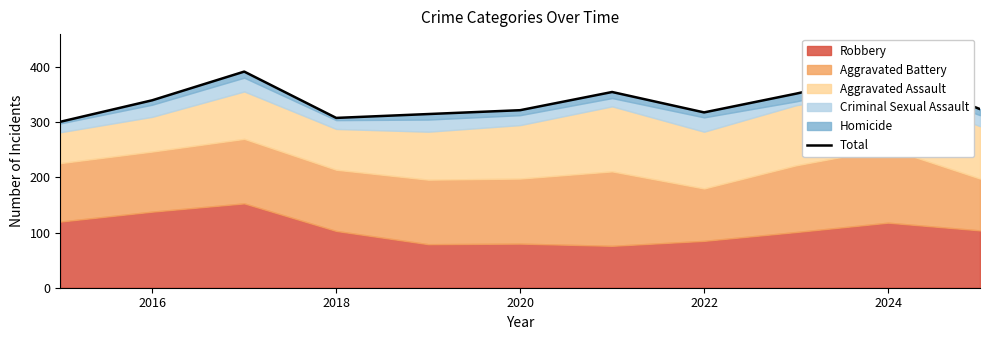

How many data points does each series have?

11